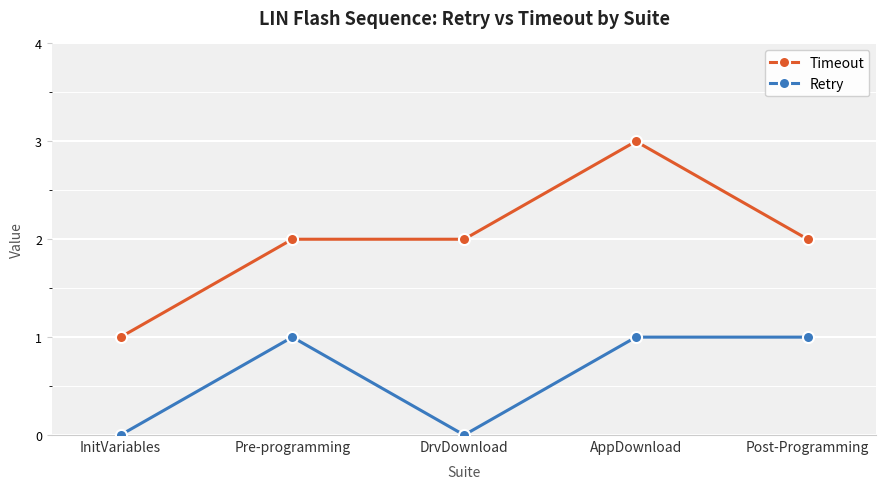

How many lines are shown in the chart?

2